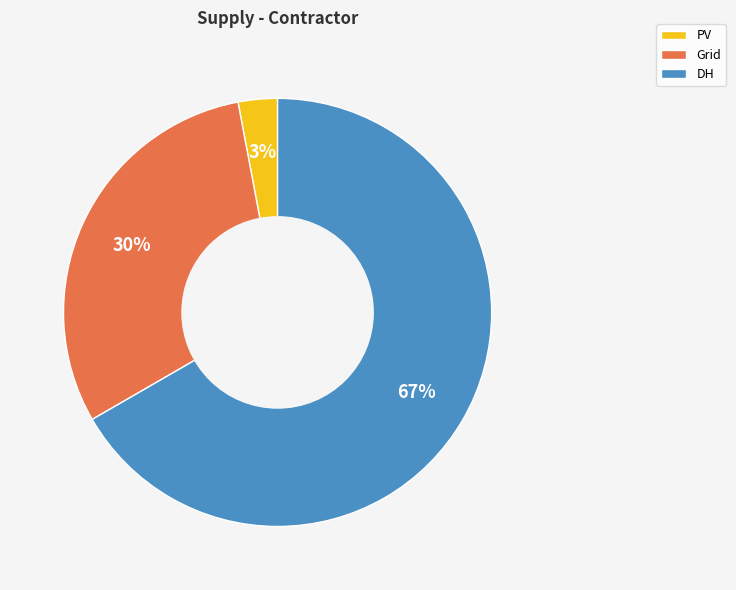

What is the largest slice in the pie chart?

DH